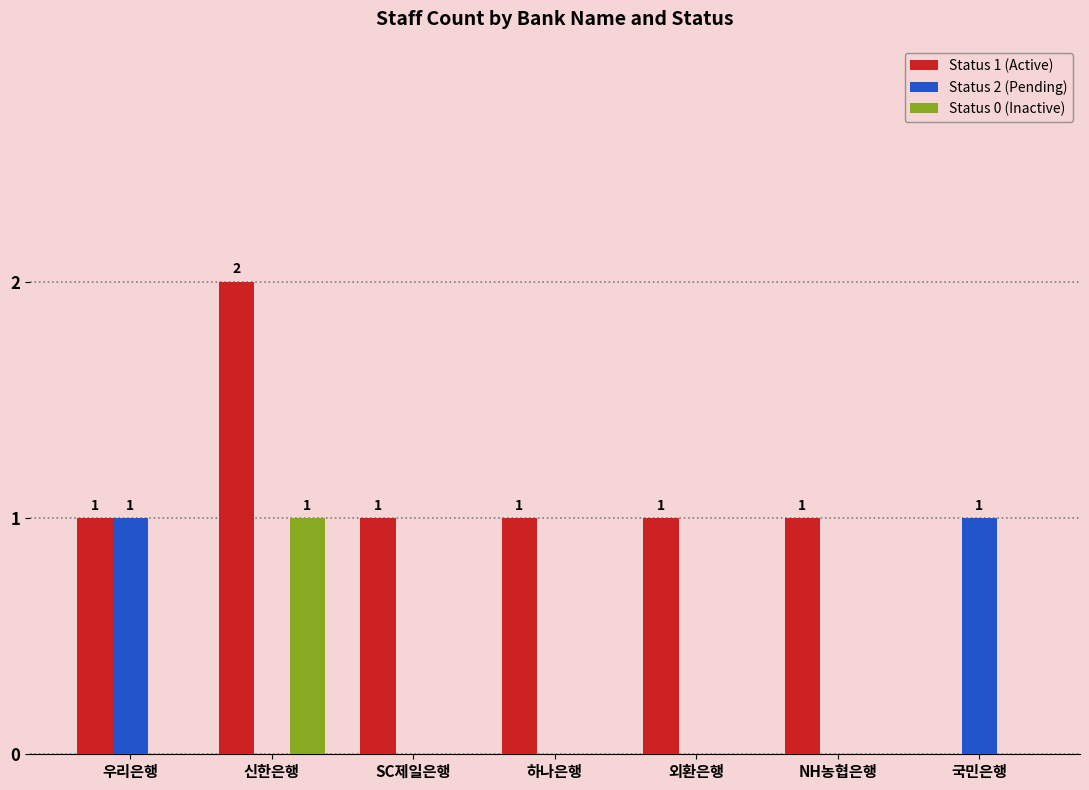

Between 우리은행 and 하나은행, which series saw the biggest shift?

Status 2 (Pending)